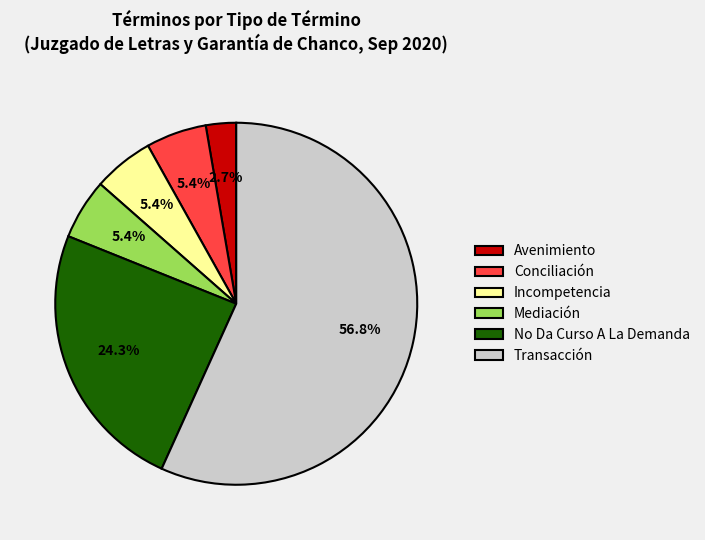

How many slices are in this pie chart?

6